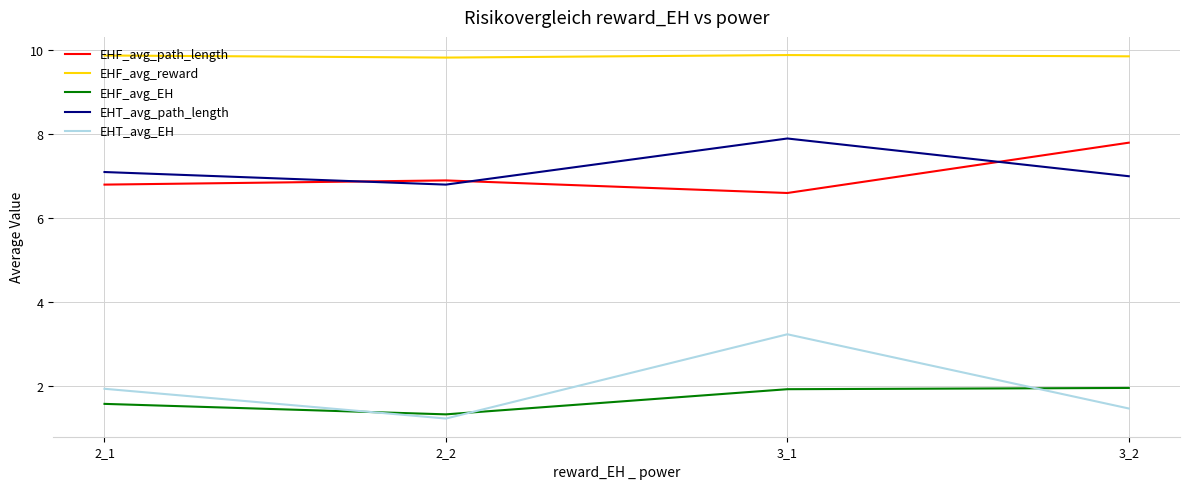

At which label does EHT_avg_path_length reach its peak?

3_1